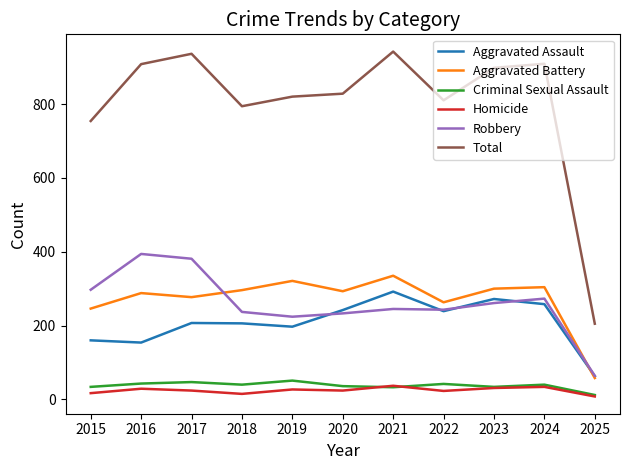

What is the maximum value for Criminal Sexual Assault?

51